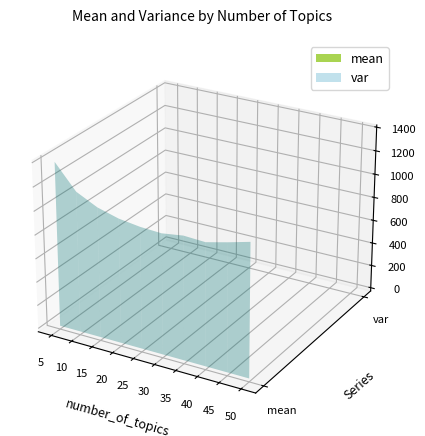

Reading left to right, transcribe all the data shown in this chart.

mean: 1389.4	1185.4	1098.2	1049.2	1024.9	1015.6	1041.0	1031.9	1075.5	1123.4
var: 115.4	128.3	130.9	137.3	147.5	152.8	152.0	161.3	183.0	170.8